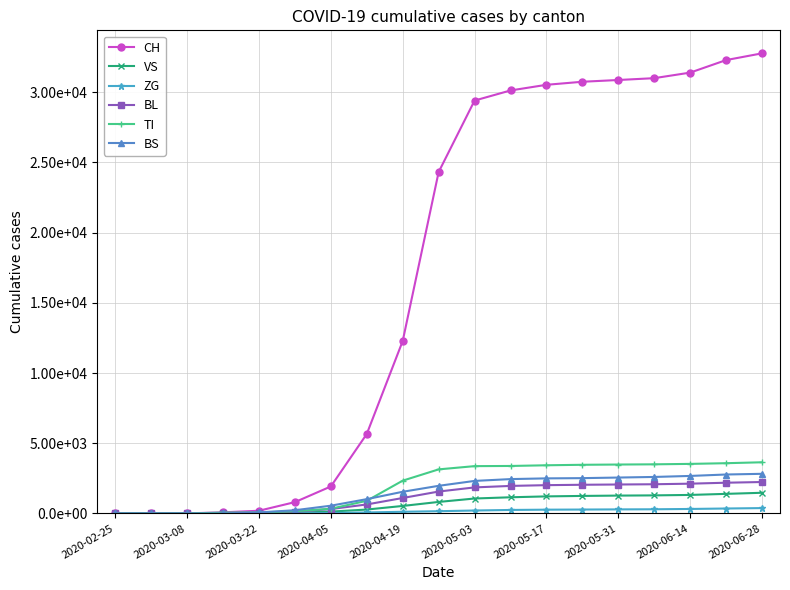

What is the value of the VS point at the 18th from the left?

1394